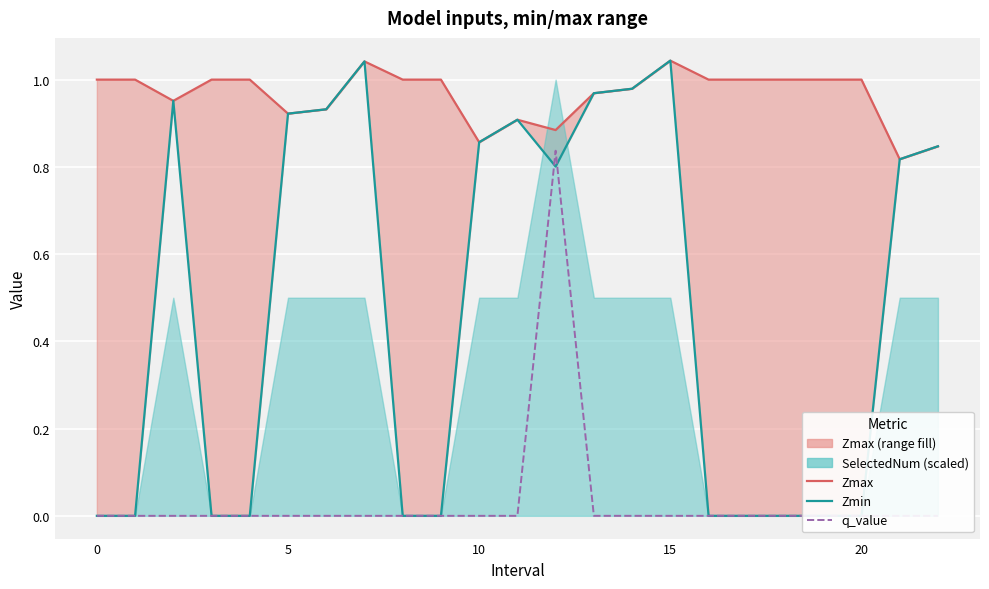

True or false: Zmin and Zmax intersect in this chart.

False